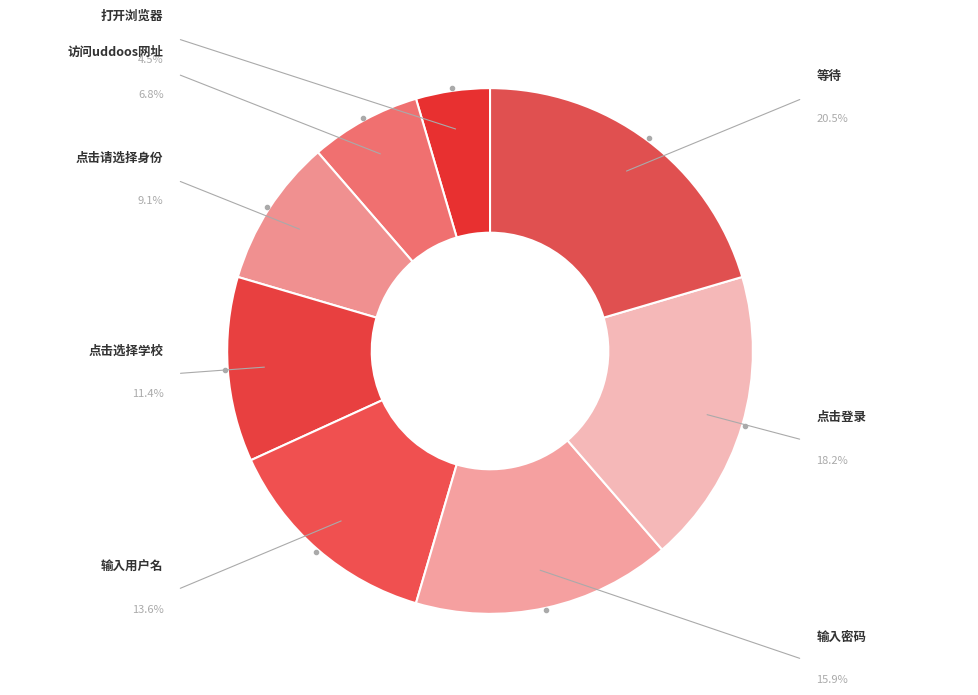

To the nearest percent, what is the combined percentage of 点击登录 and 打开浏览器?

23%